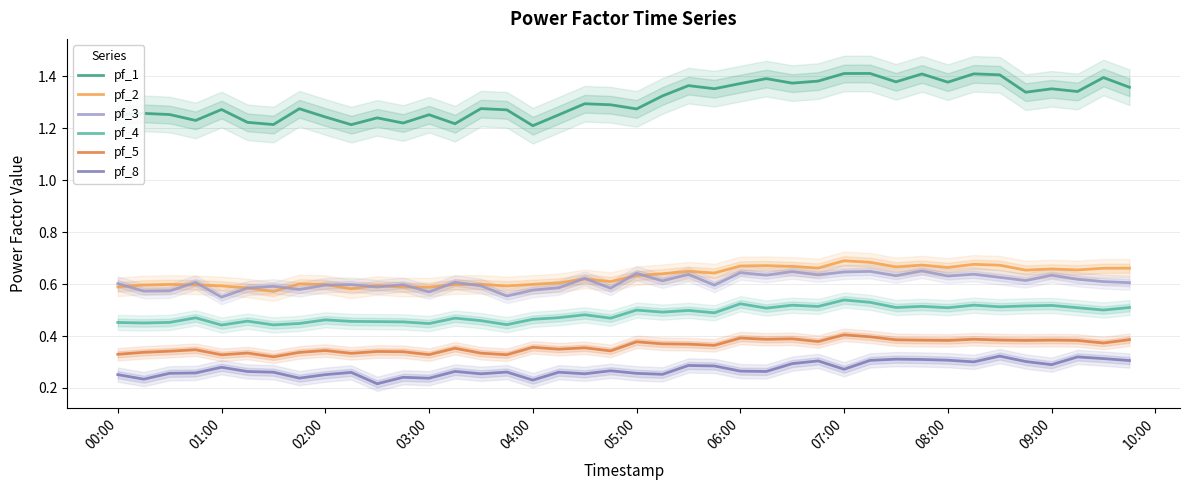

Rank the series by their maximum value, from lowest to highest.

pf_8, pf_5, pf_4, pf_3, pf_2, pf_1